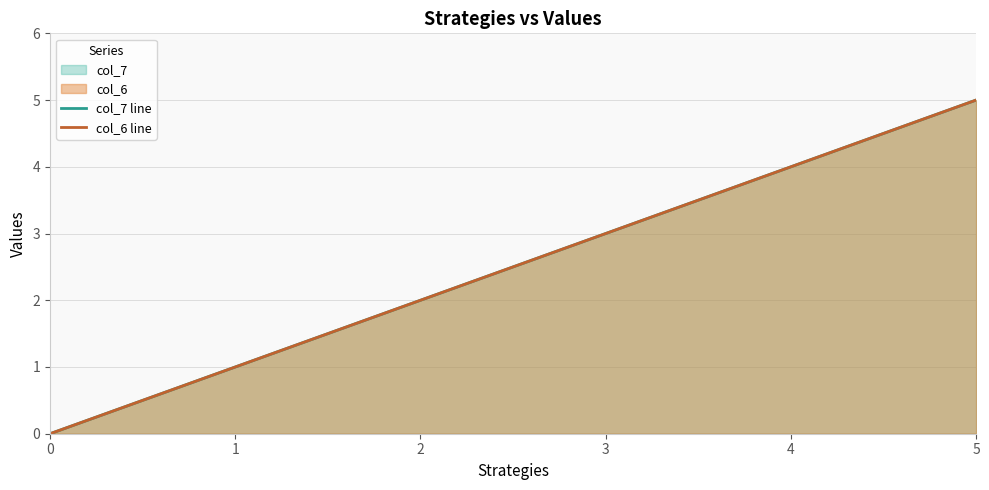

Rank the series at 0 from highest to lowest value.

col_7 line, col_6 line